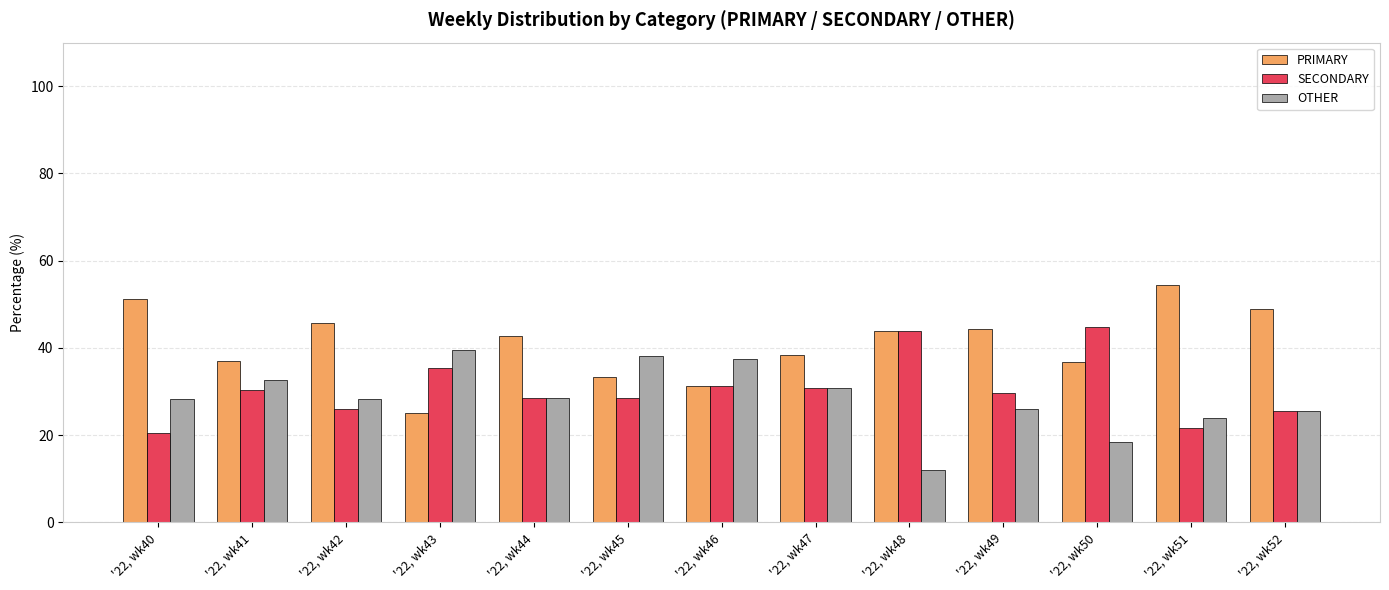

List the series in order of their overall mean, lowest first.

OTHER, SECONDARY, PRIMARY